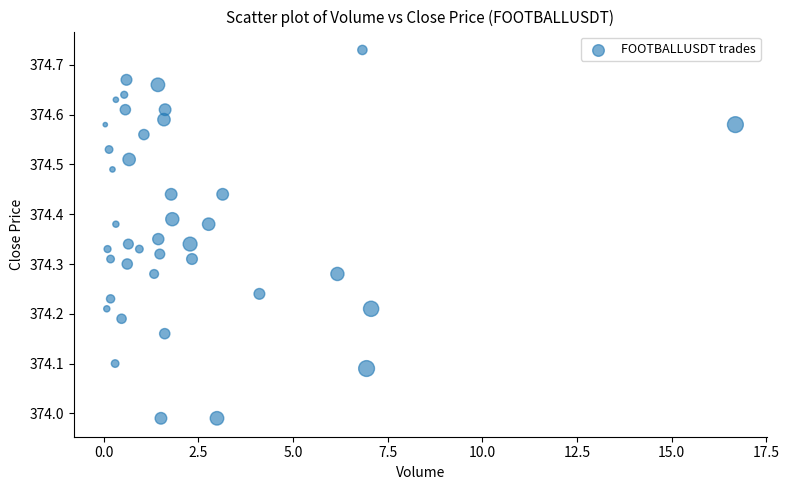

What is the range of Y values (max minus min)?

0.7